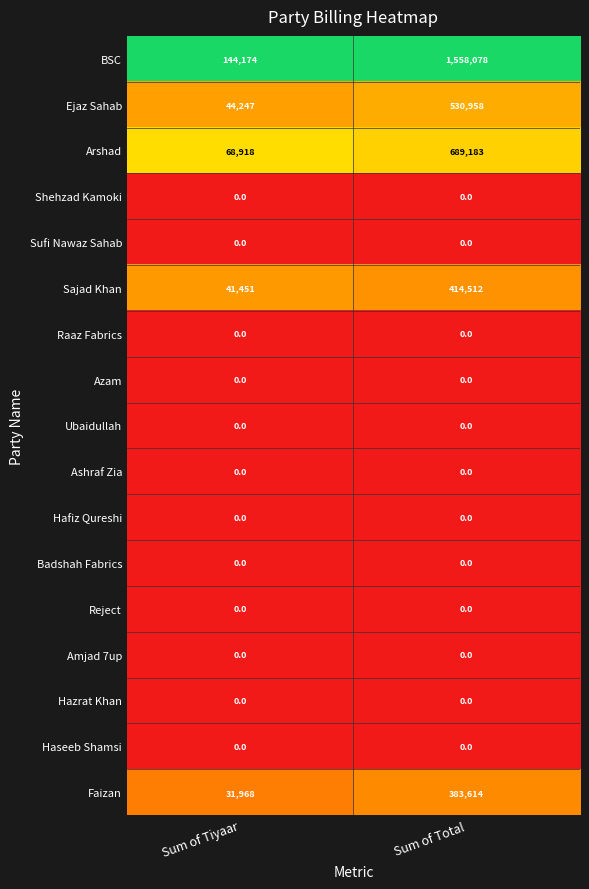

What is the lowest value of the Faizan series?

31968